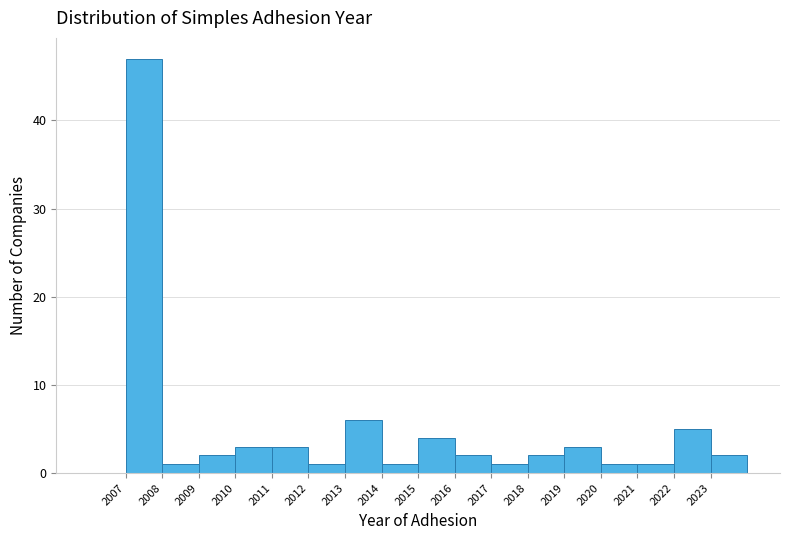

How tall is the bar that spans 2022 to 2023 on the x-axis? The values are not printed on the chart, so give them approximately, as read against the axis.

5